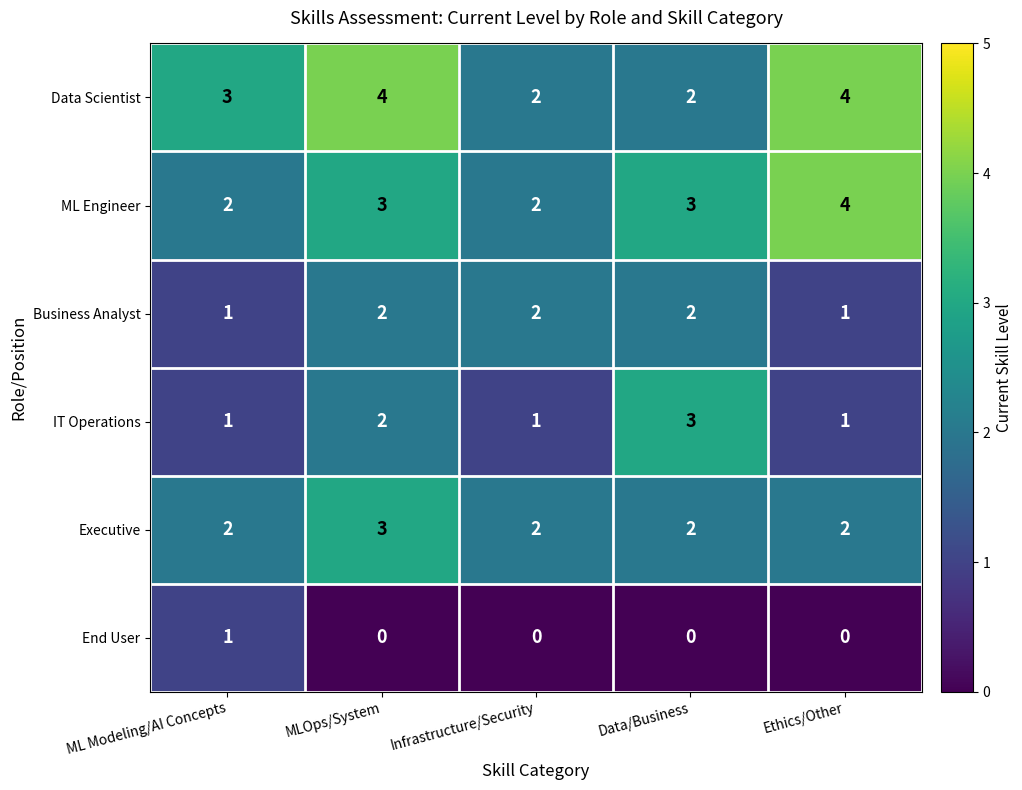

At which category is the sum across all series the highest?

MLOps/System